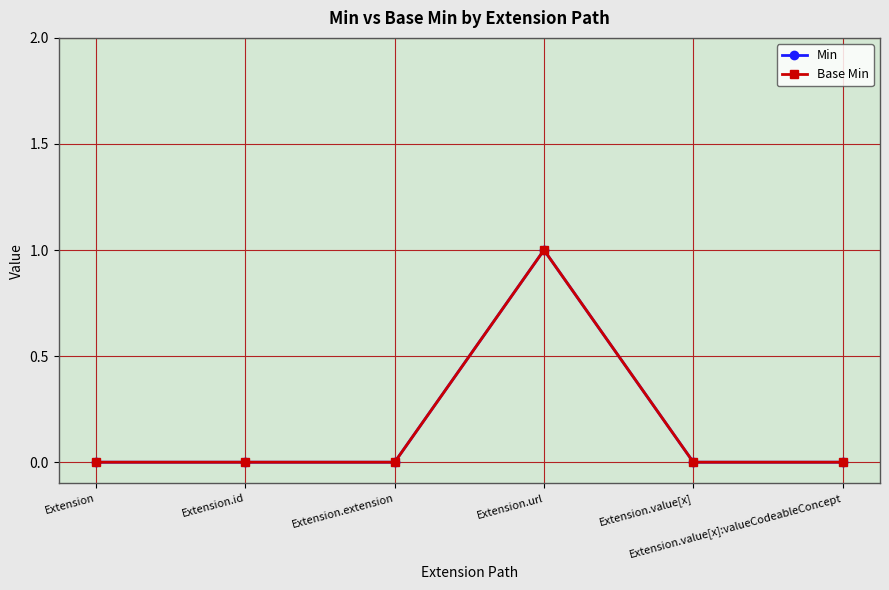

Reading left to right, what are all the values shown in this chart?

Min: 0	0	0	1	0	0
Base Min: 0	0	0	1	0	0